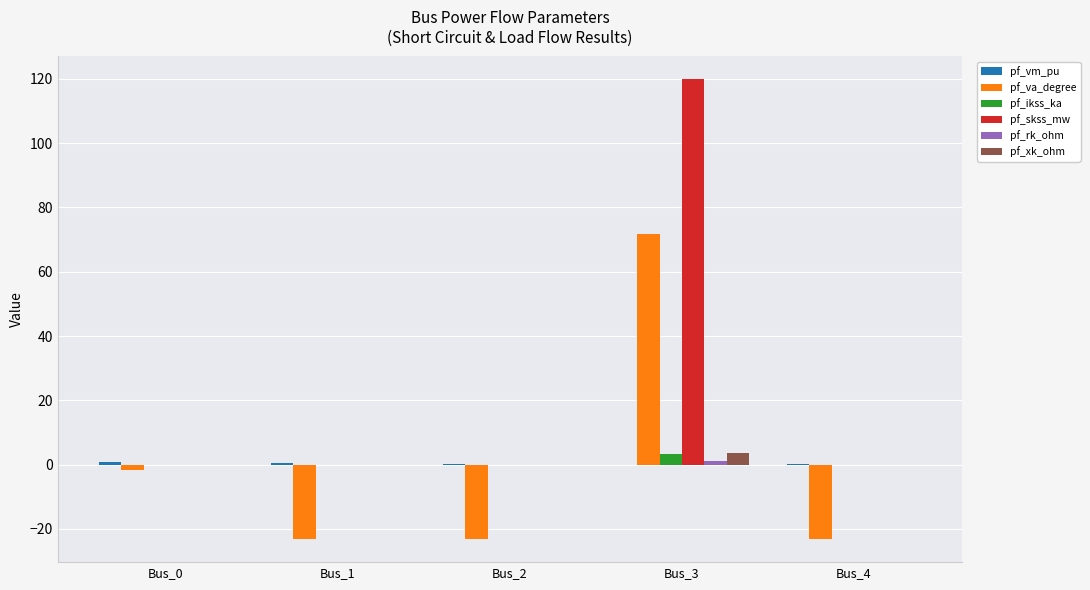

Which label corresponds to the largest value in the chart?

Bus_3